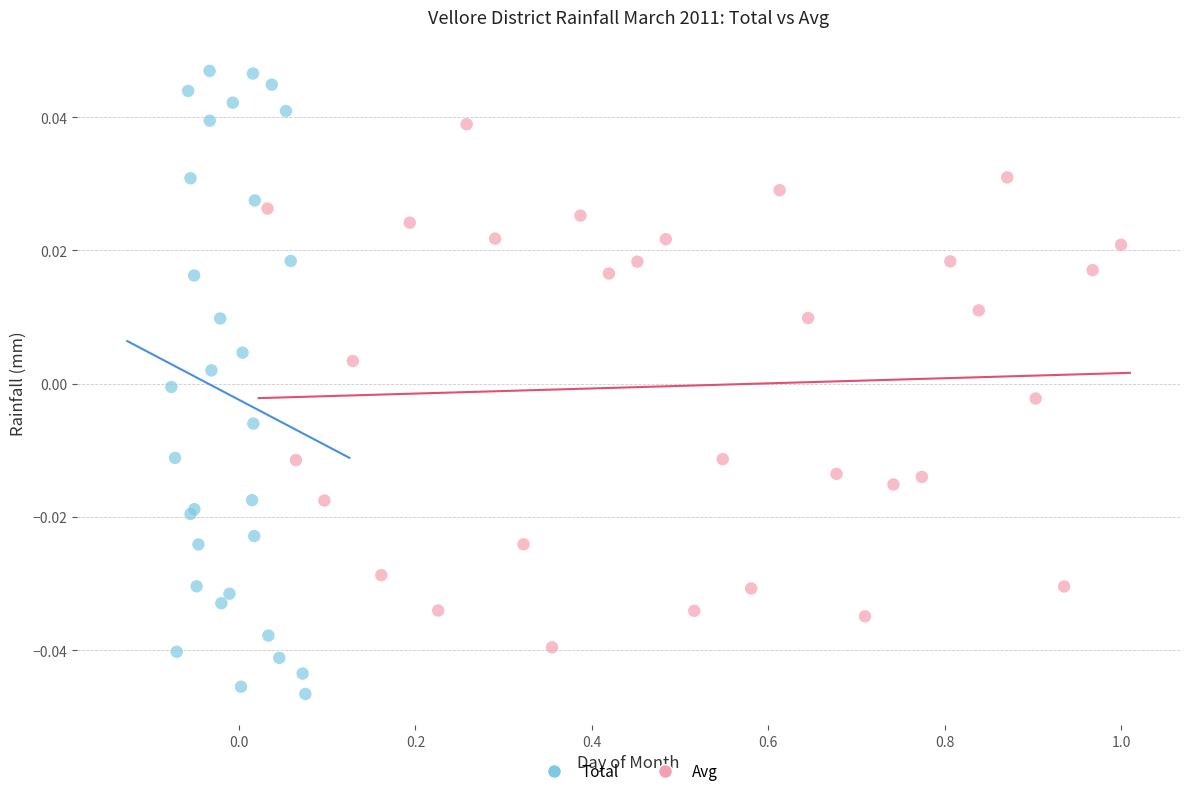

Which series contains the lowest Y value?

Total